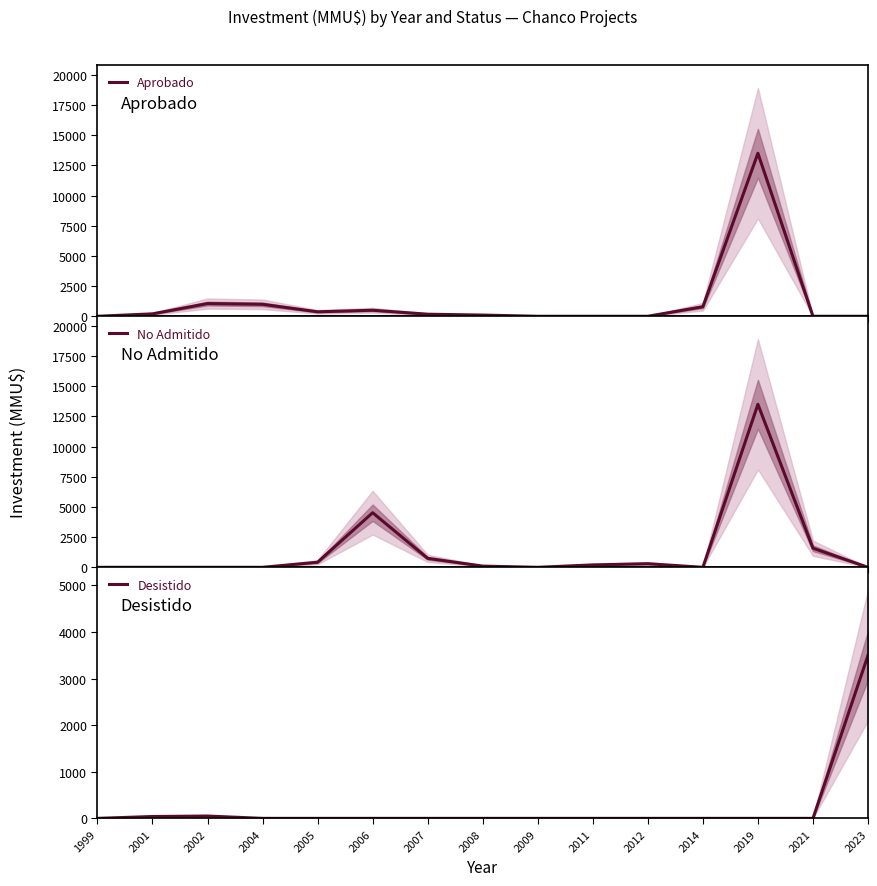

How many lines are shown in the chart?

3